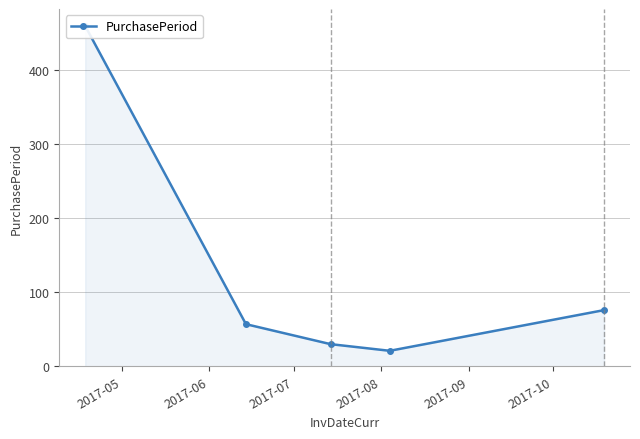

Does the chart display data point markers on the line(s)?

Yes